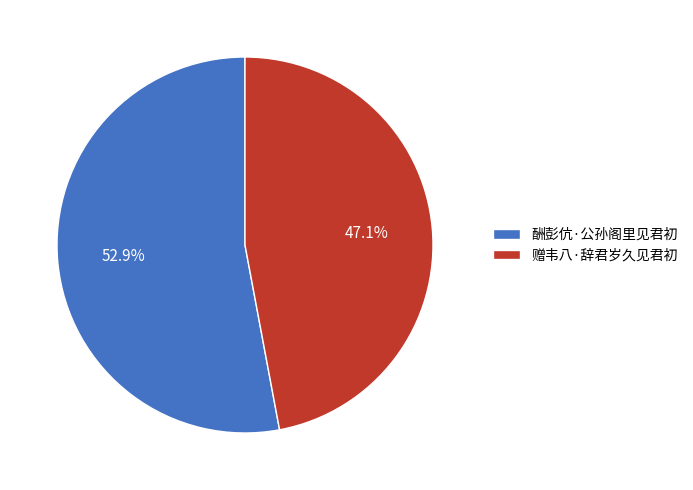

Combined, do 赠韦八·辞君岁久见君初 and 酬彭伉·公孙阁里见君初 account for over 50%?

Yes